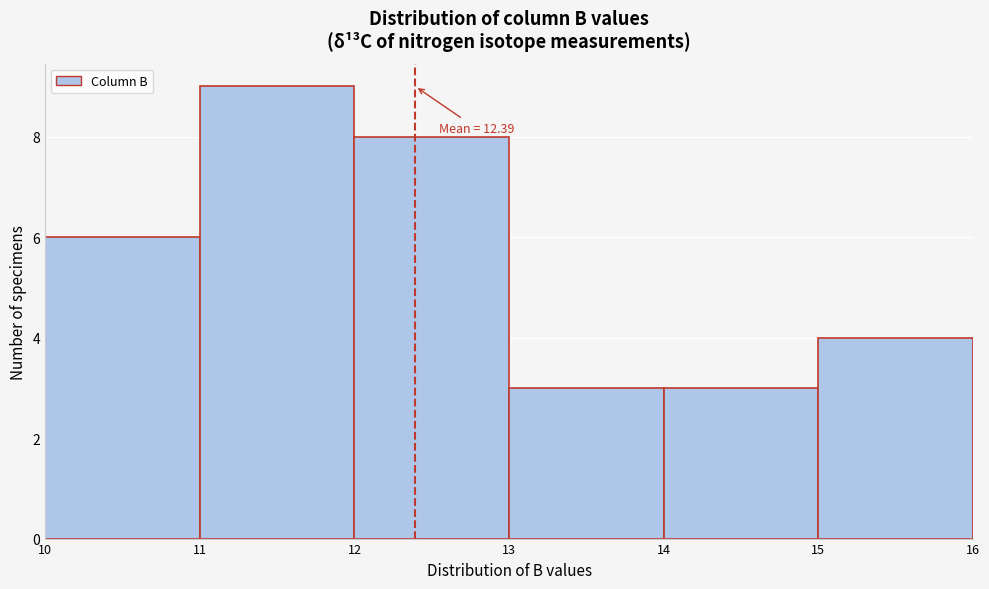

Over which range of the x-axis is the bar tallest?

11 to 12